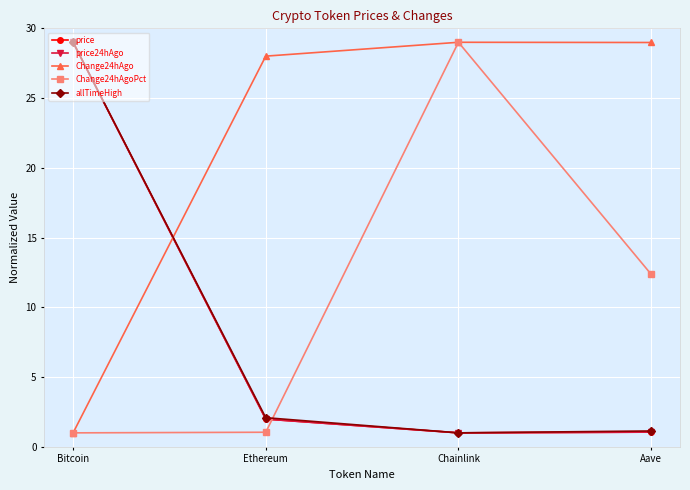

True or false: price24hAgo has more than 0 interior local peaks.

False